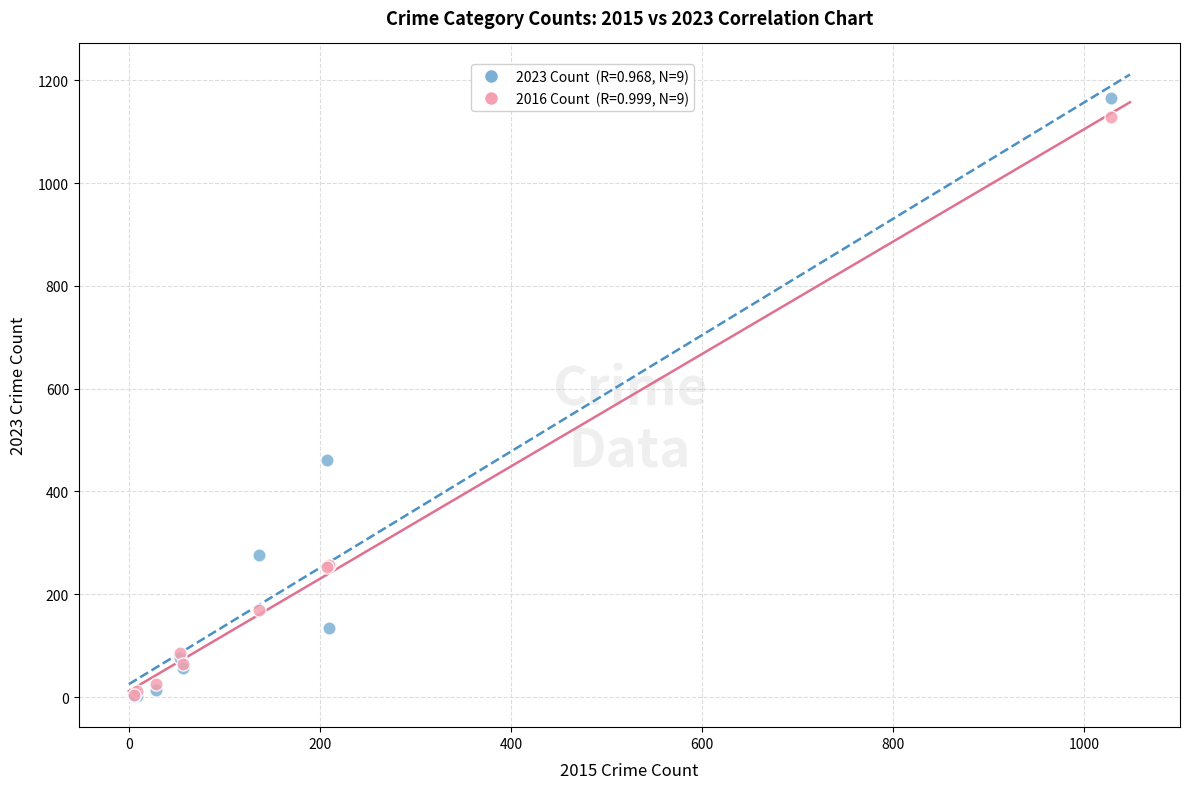

Across all series, what Y value is closest to 583?

461